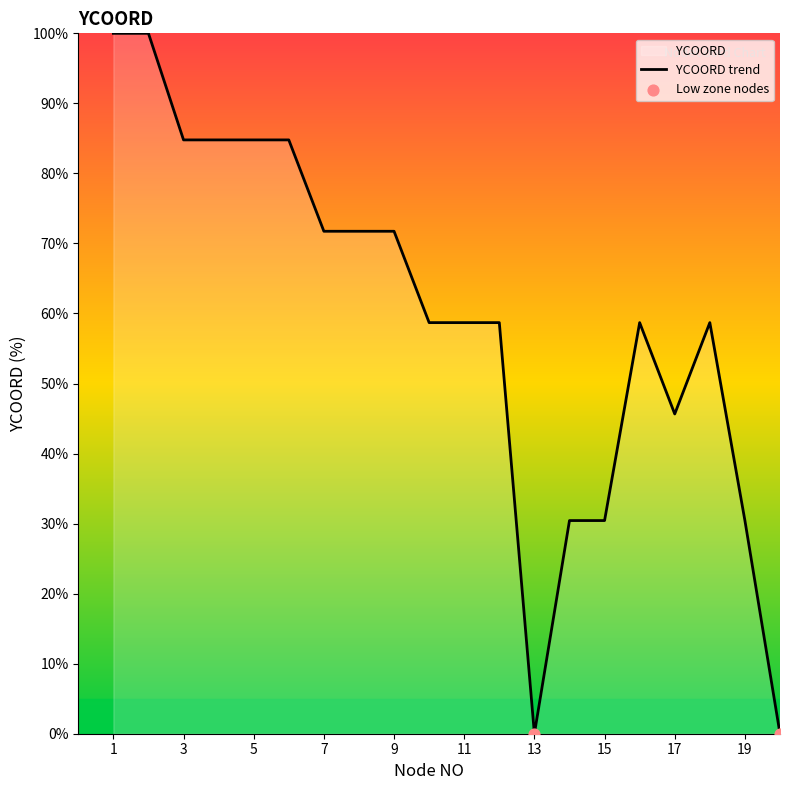

What is the change in value from 1 to 10?

-41.3